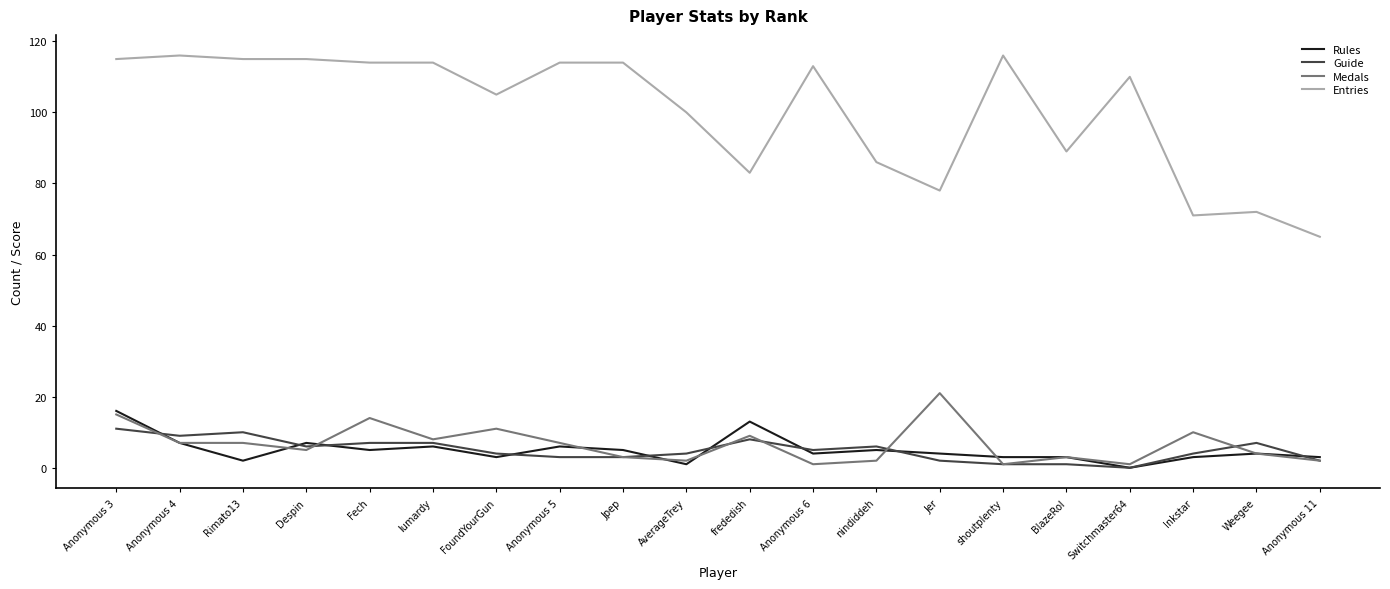

What is the sum of all Guide values?

100